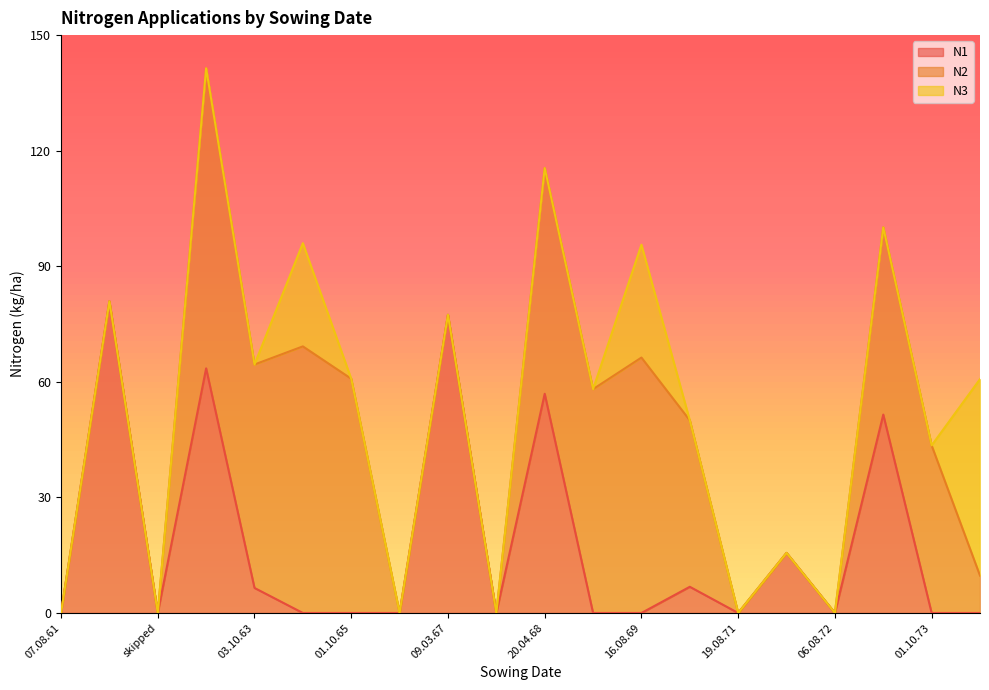

Which series ends up on top after the final intersection of N3 and N1?

N1